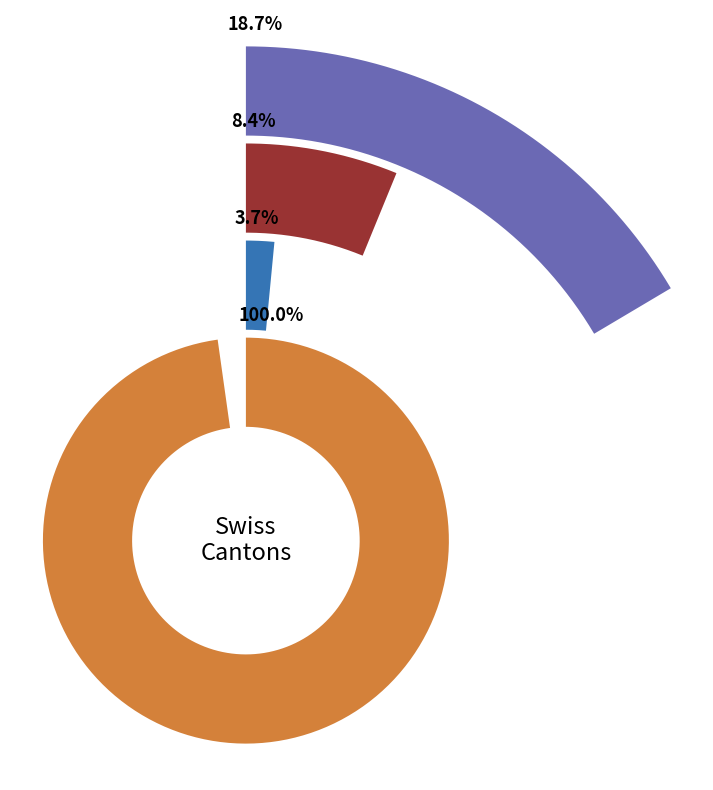

To the nearest percent, what is the combined percentage of 27 and 30?

5%